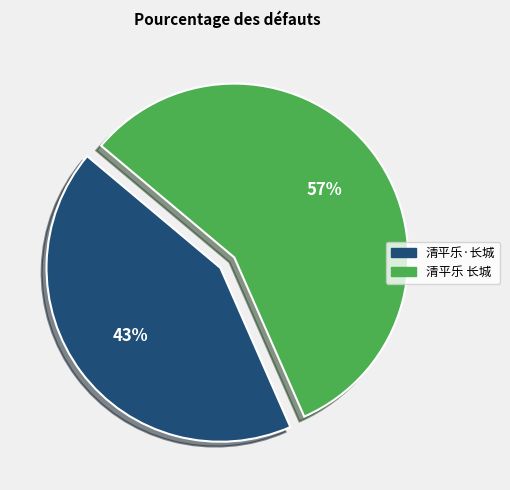

To the nearest percent, what is the average slice percentage?

50%